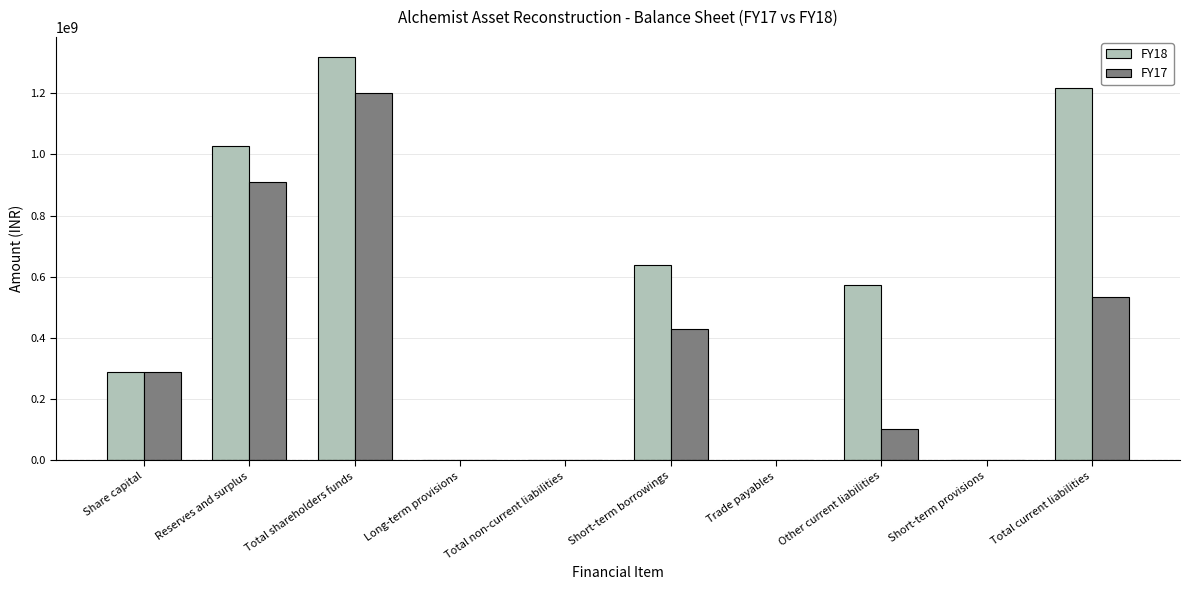

Is it true that FY17 equals 910123987 at Reserves and surplus?

True